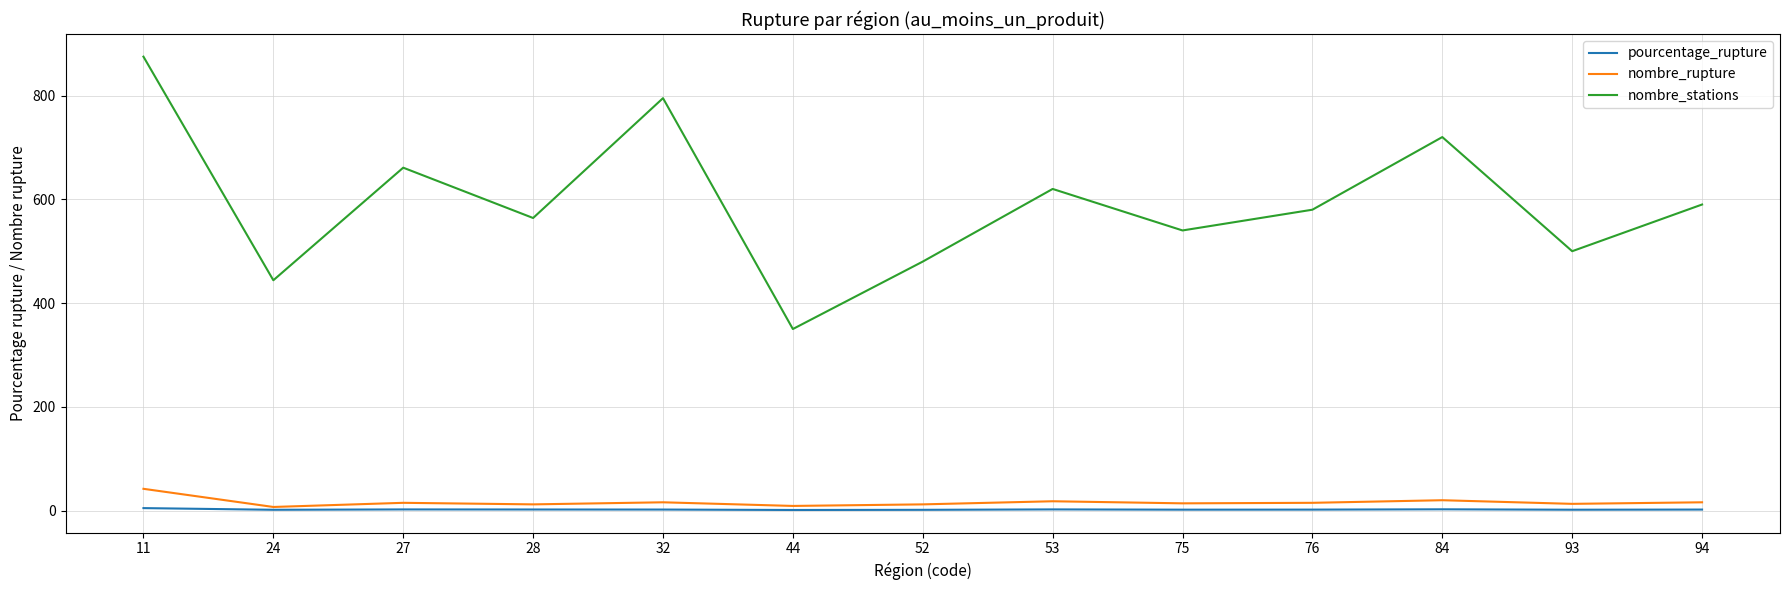

The nombre_rupture series shows 12.0 at 52. True or false?

True